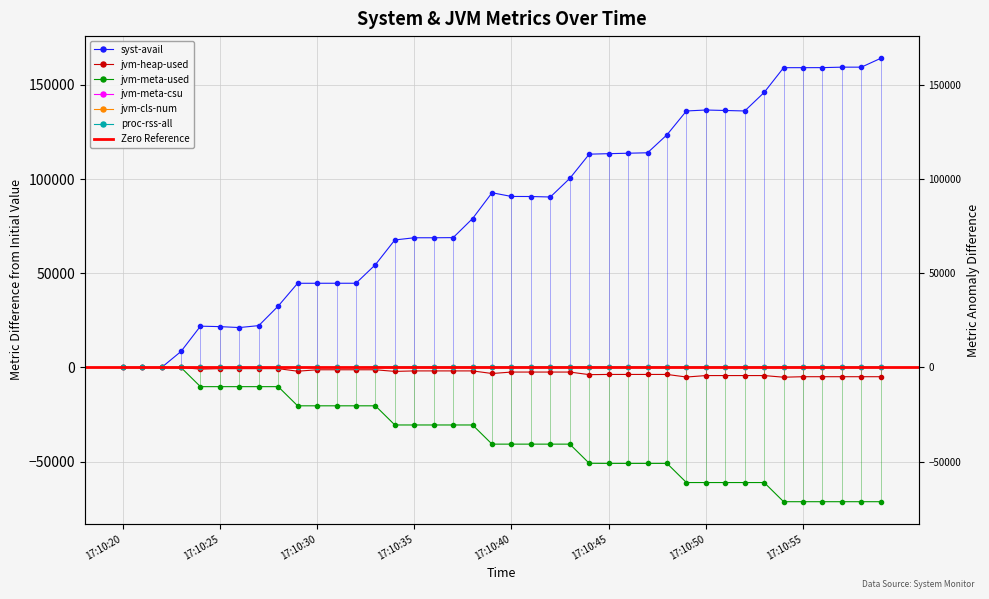

What is the difference between the maximum and minimum values in the syst-avail series?

164044